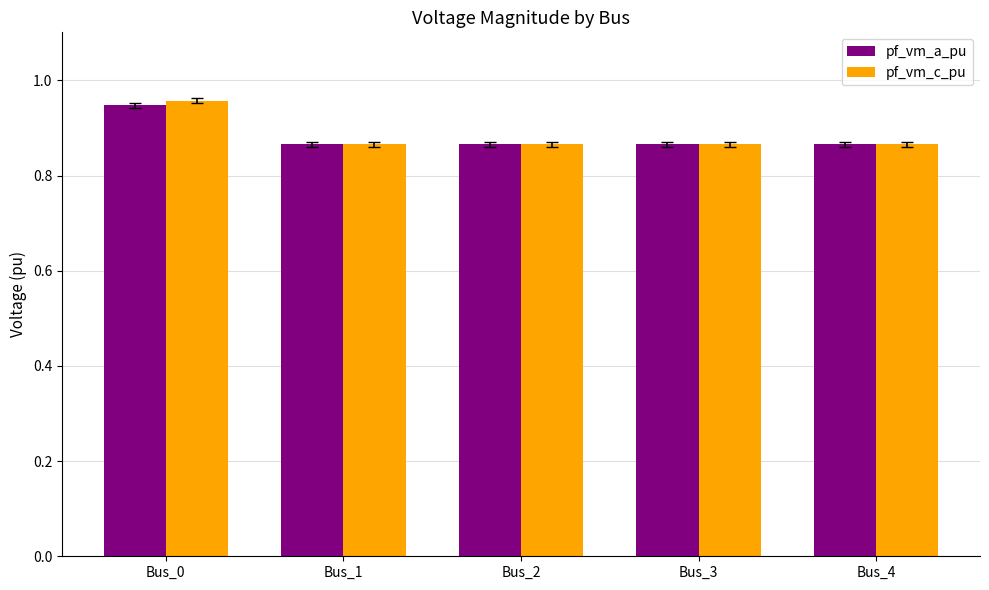

Rank the series by their maximum value, from highest to lowest.

pf_vm_c_pu, pf_vm_a_pu